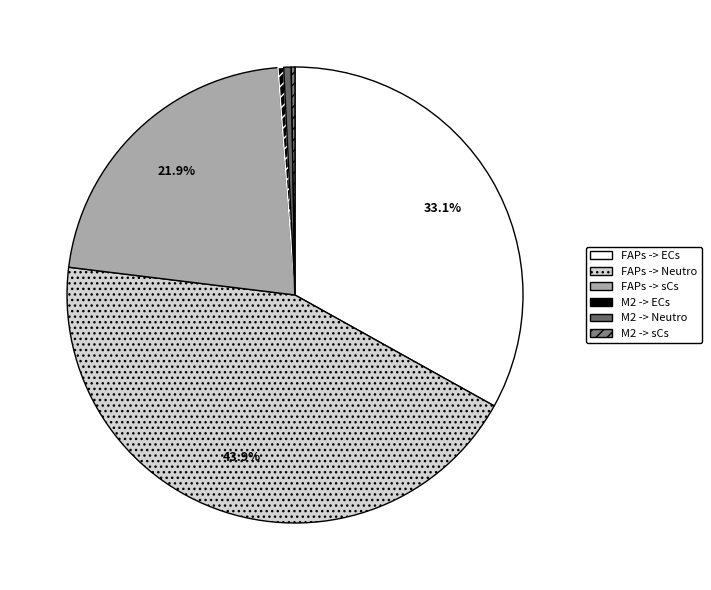

What percentage do M2 -> ECs and M2 -> sCs together represent?

0.7%